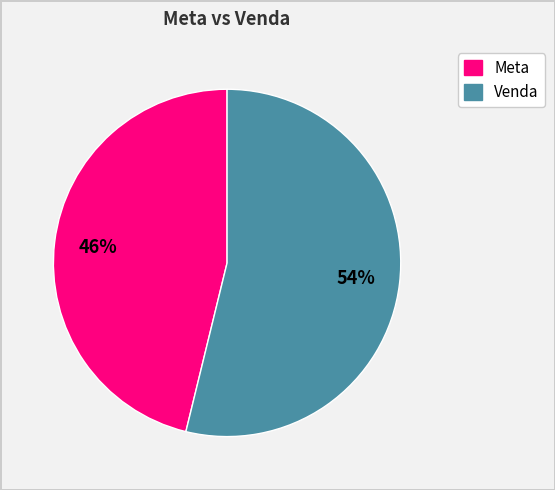

Is there any slice that represents more than half of the pie?

Yes